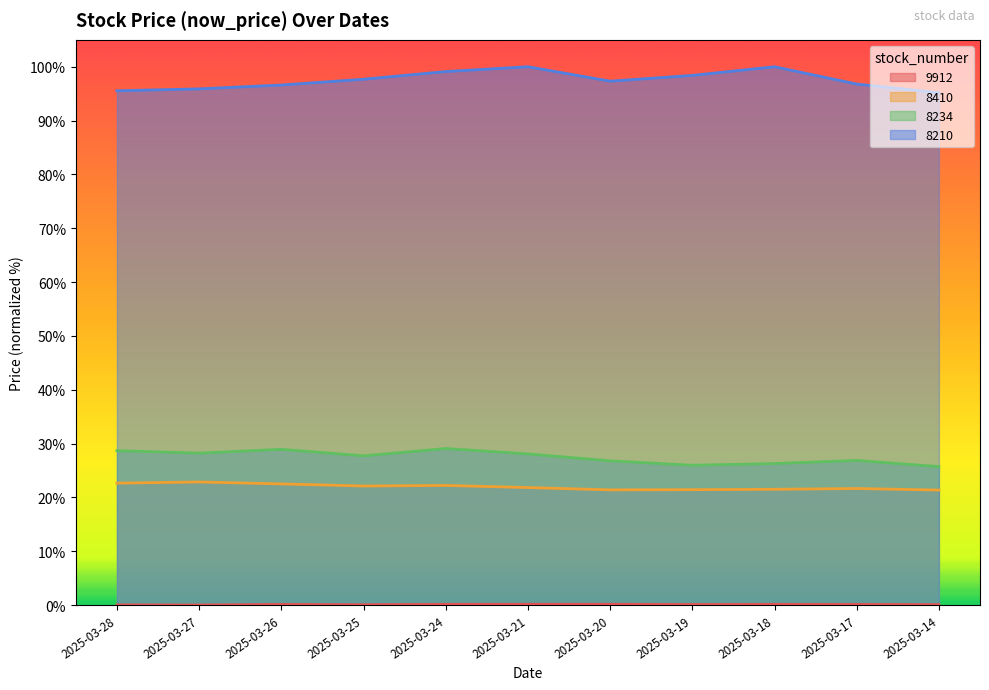

Is it true that 8210 equals 63.9 at 2025-03-24?

False